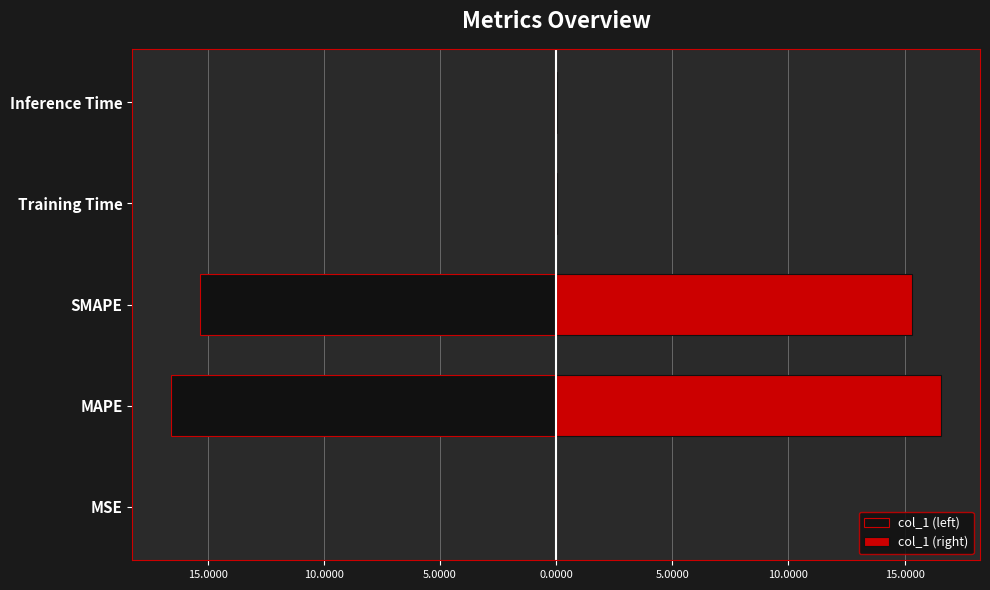

The col_1 (right) series shows 0.0 at Inference Time. True or false?

True